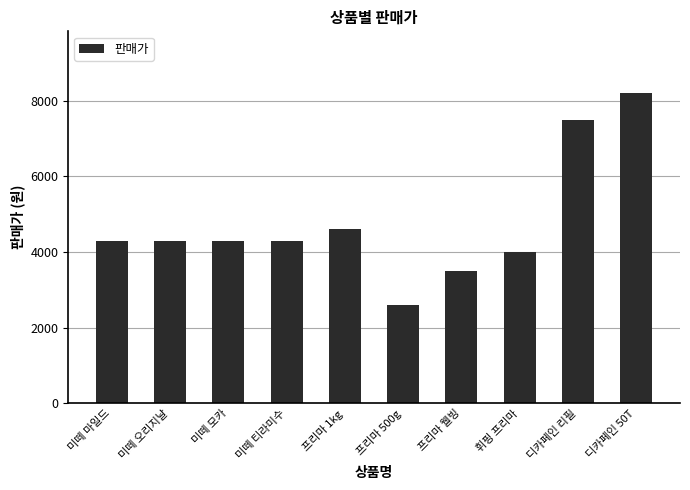

What is the value of the 5th bar from the left?

4600